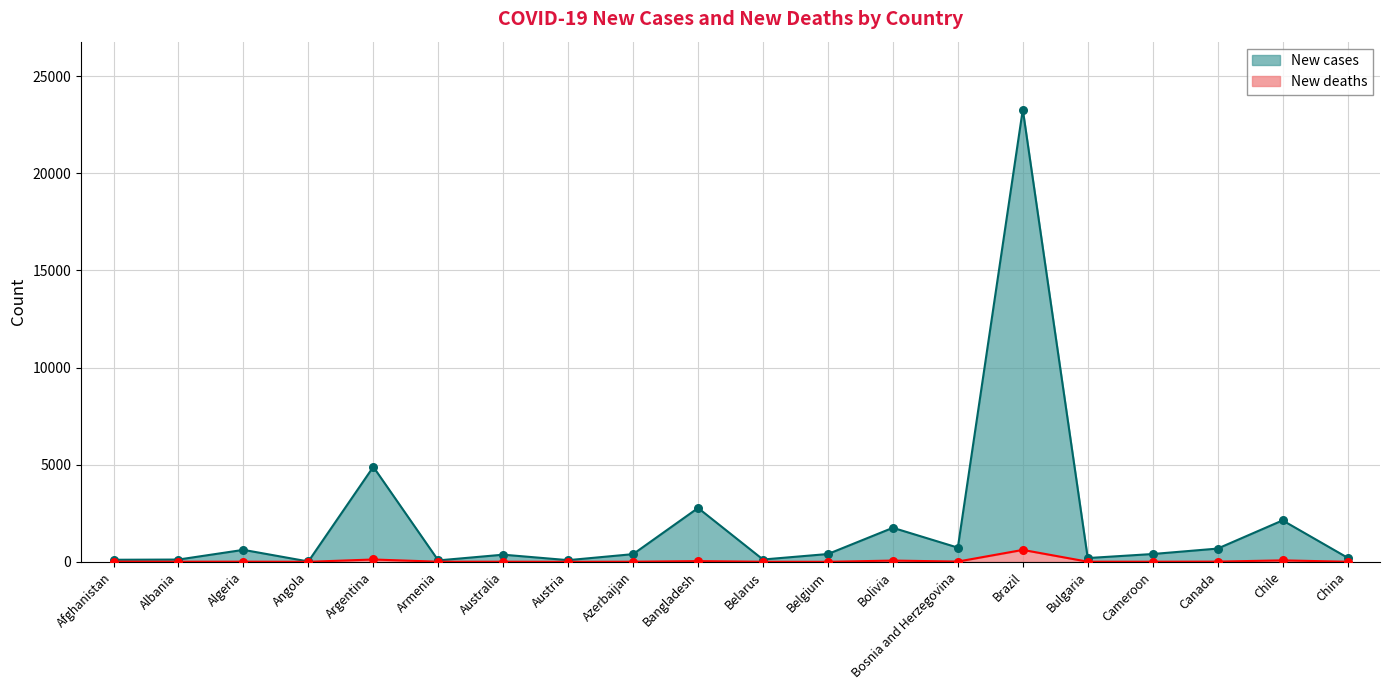

Is the value of New deaths at Bosnia and Herzegovina greater than the value of New cases at Afghanistan?

No